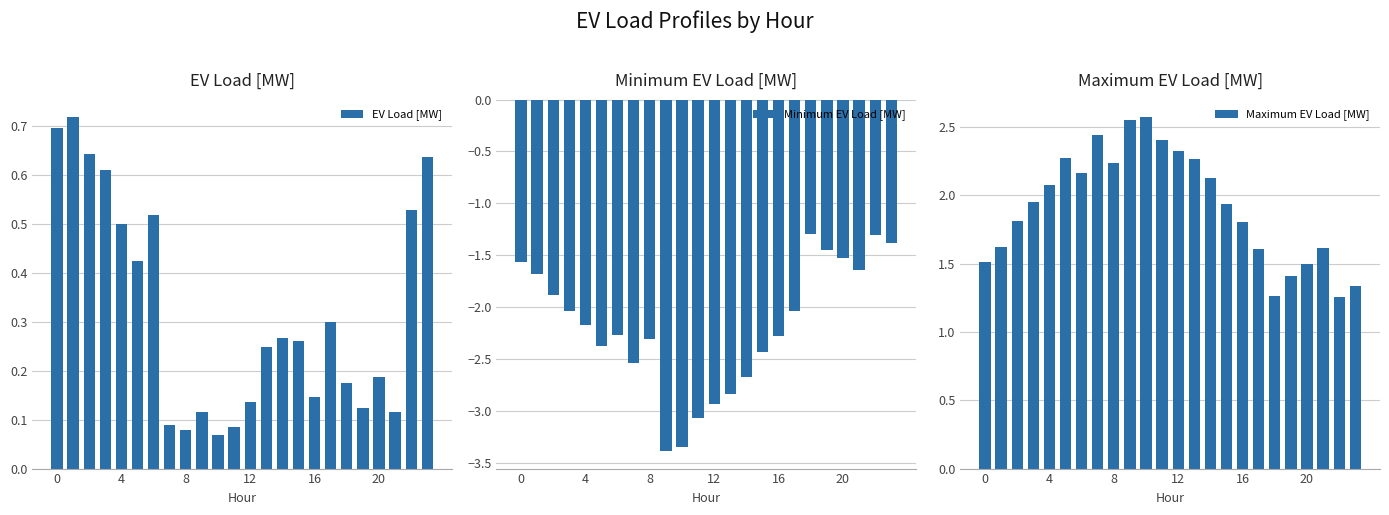

Read the Maximum EV Load [MW] value at 21.

1.6